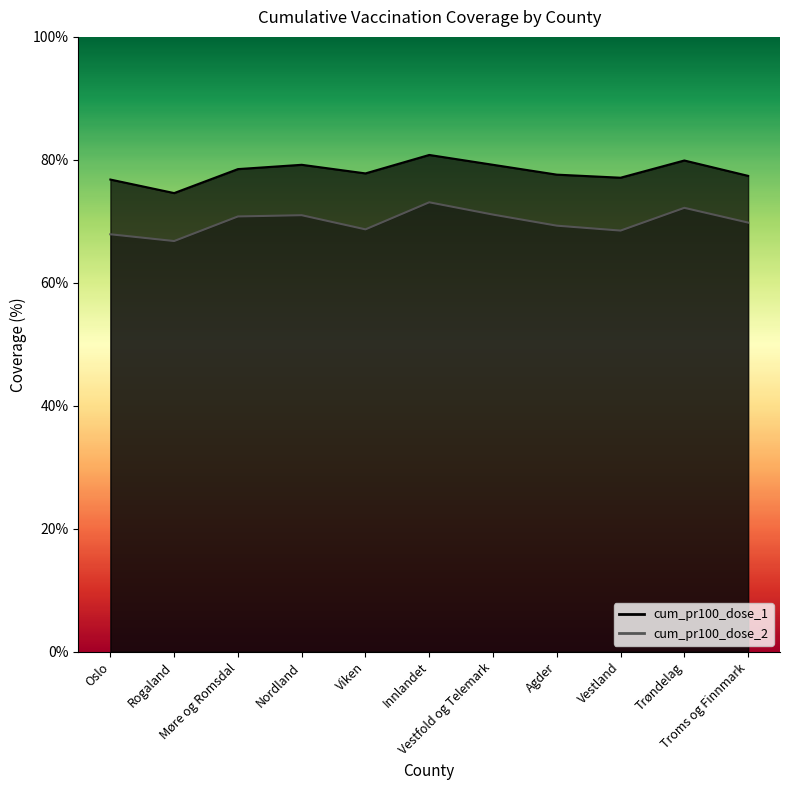

How many lines are shown in the chart?

2